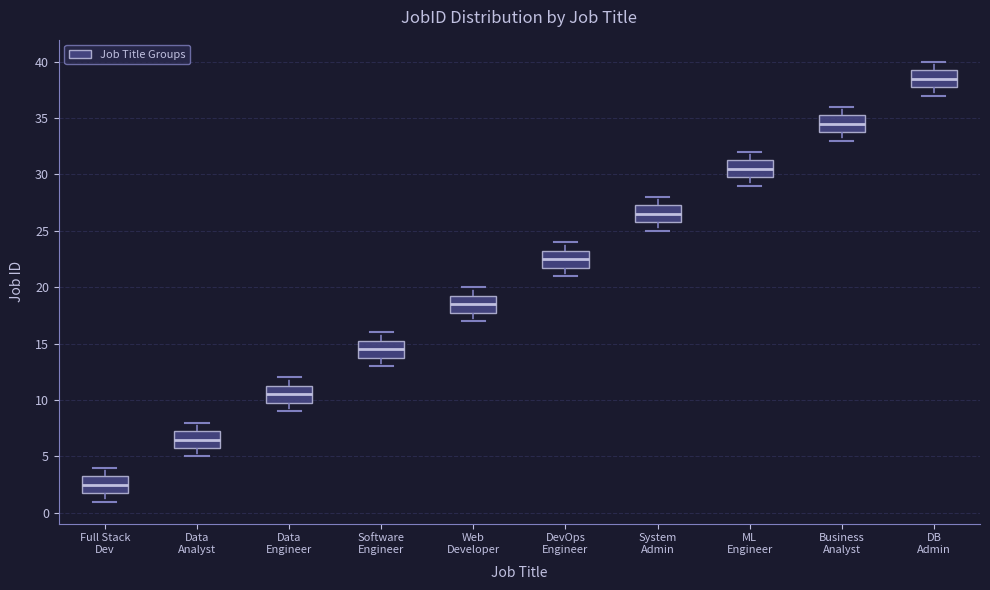

Reading left to right, transcribe this box plot: for each box, give where its median line is, the range the box spans, and where its two whiskers end, as read against the y-axis. The values are not printed on the chart, so give them approximately, as read against the axis.

Full Stack Dev: median 2.5, box 2.0 to 3.5, whiskers 1.0 to 4.0
Data Analyst: median 6.5, box 6.0 to 7.5, whiskers 5.0 to 8.0
Data Engineer: median 10.5, box 10.0 to 11.5, whiskers 9.0 to 12.0
Software Engineer: median 14.5, box 14.0 to 15.5, whiskers 13.0 to 16.0
Web Developer: median 18.5, box 18.0 to 19.5, whiskers 17.0 to 20.0
DevOps Engineer: median 22.5, box 22.0 to 23.5, whiskers 21.0 to 24.0
System Admin: median 26.5, box 26.0 to 27.5, whiskers 25.0 to 28.0
ML Engineer: median 30.5, box 30.0 to 31.5, whiskers 29.0 to 32.0
Business Analyst: median 34.5, box 34.0 to 35.5, whiskers 33.0 to 36.0
DB Admin: median 38.5, box 38.0 to 39.5, whiskers 37.0 to 40.0